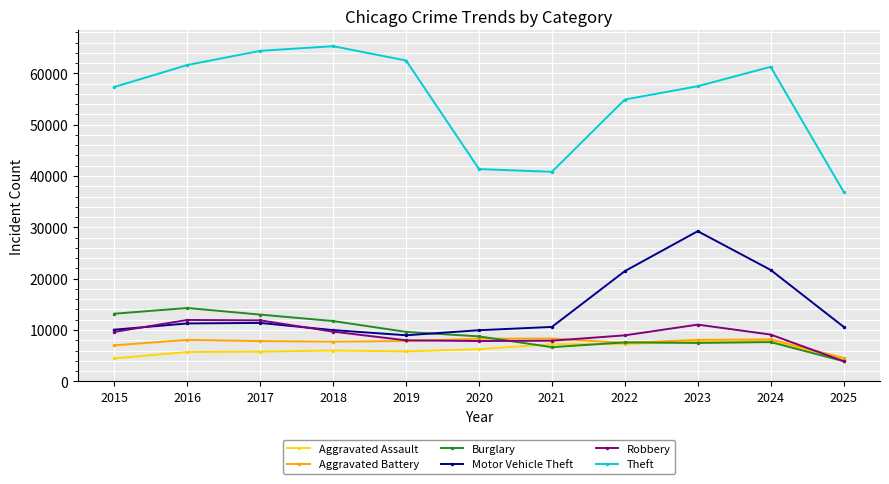

Which series has the largest range (max minus min)?

Theft